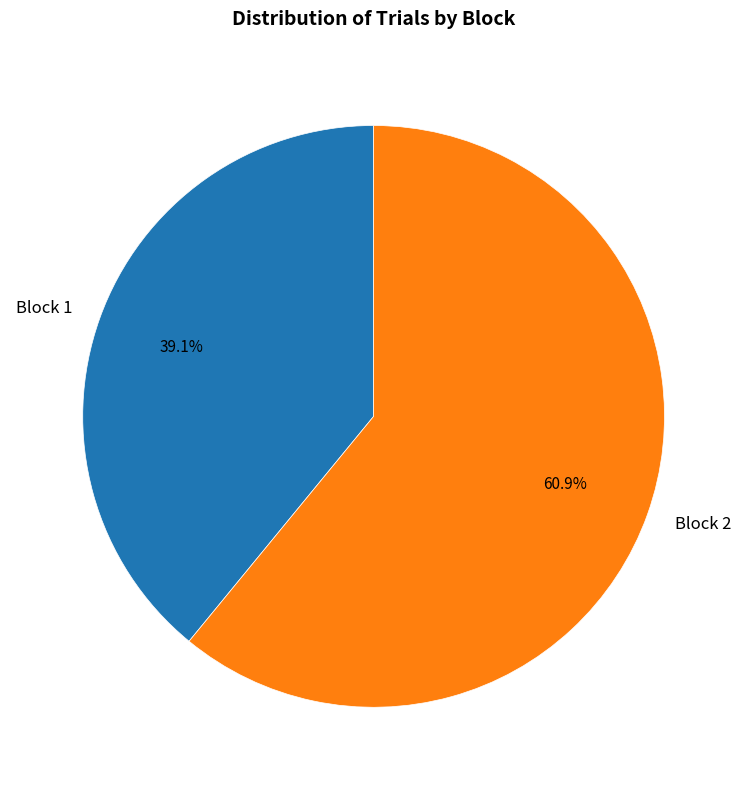

What is the ratio of the value at Block 2 to the value at Block 1?

1.6